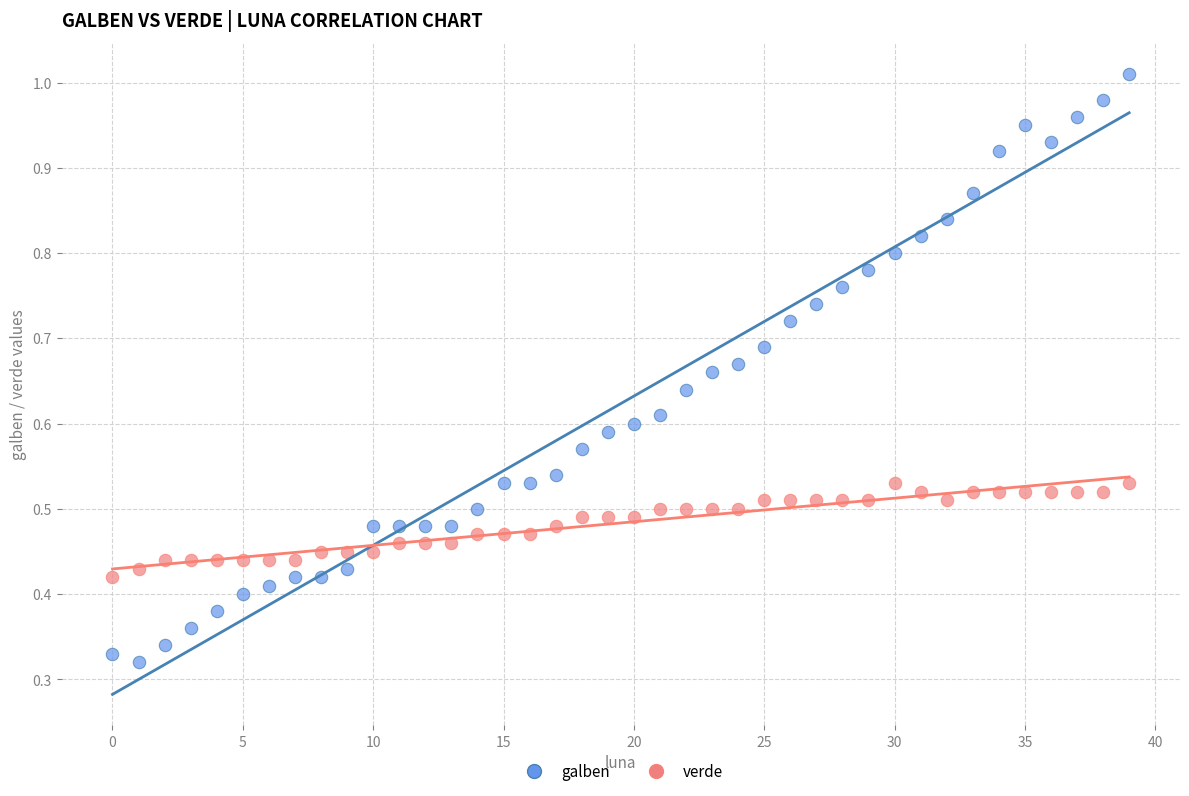

Which series reaches the minimum Y coordinate?

galben